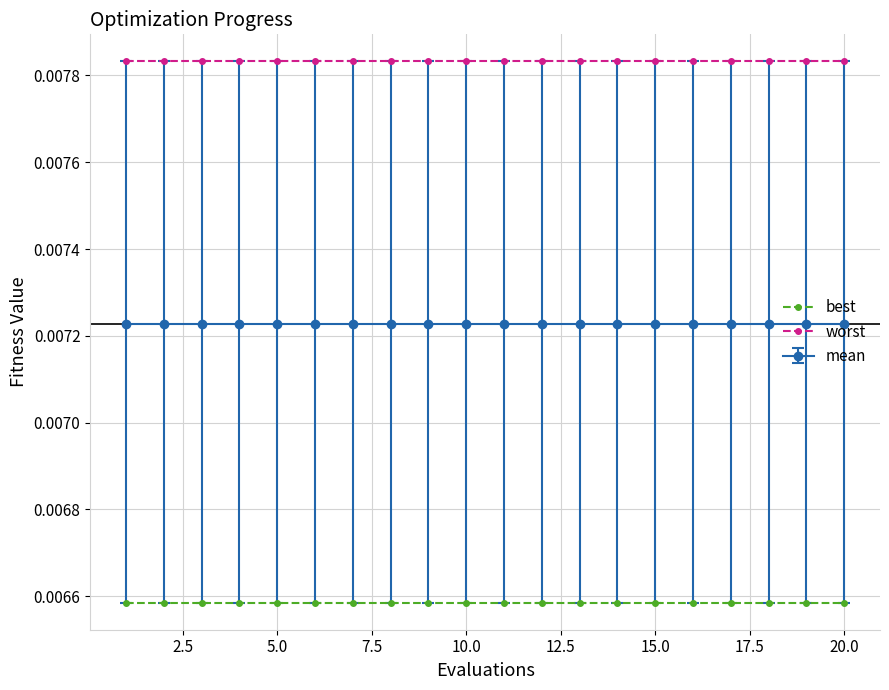

Rank the series by their maximum value, from lowest to highest.

best, mean, worst